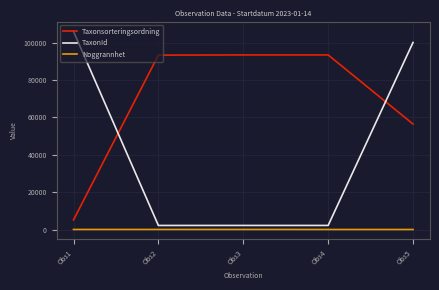

Which series has the largest range (max minus min)?

TaxonId